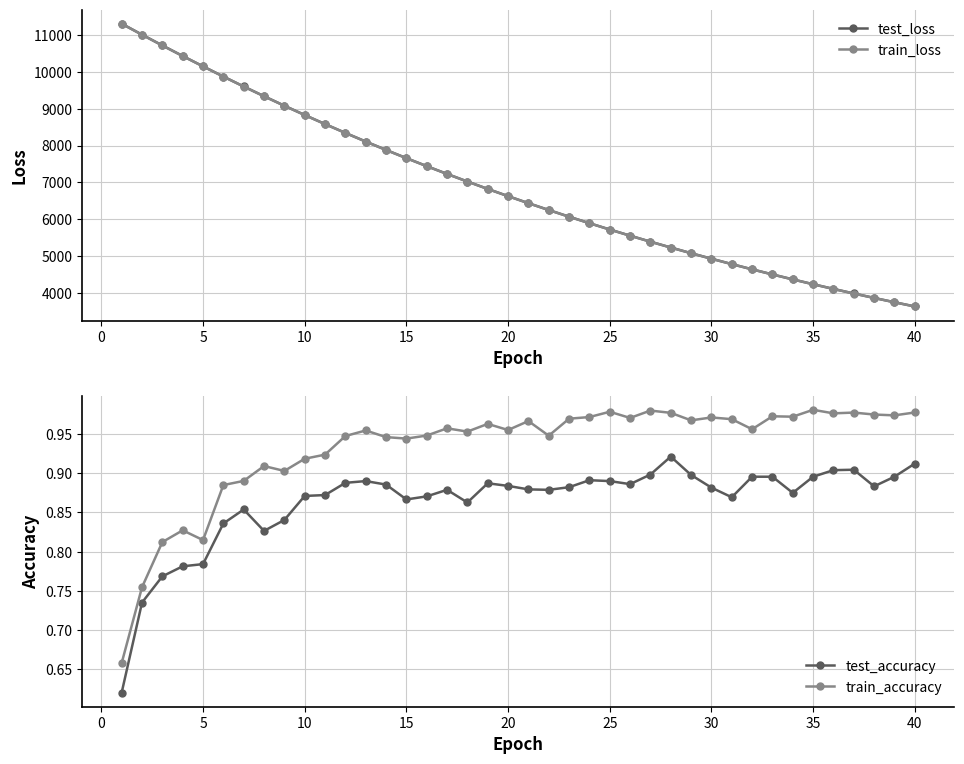

Is this an area chart (filled region under the line)?

No